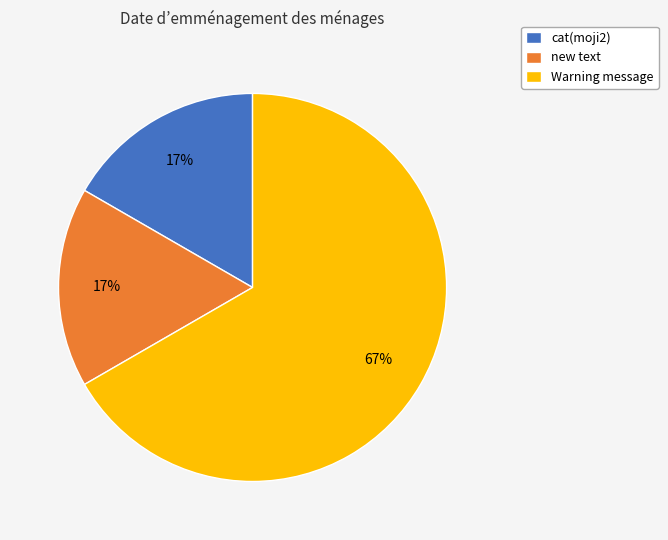

Which slice is the largest?

Warning message